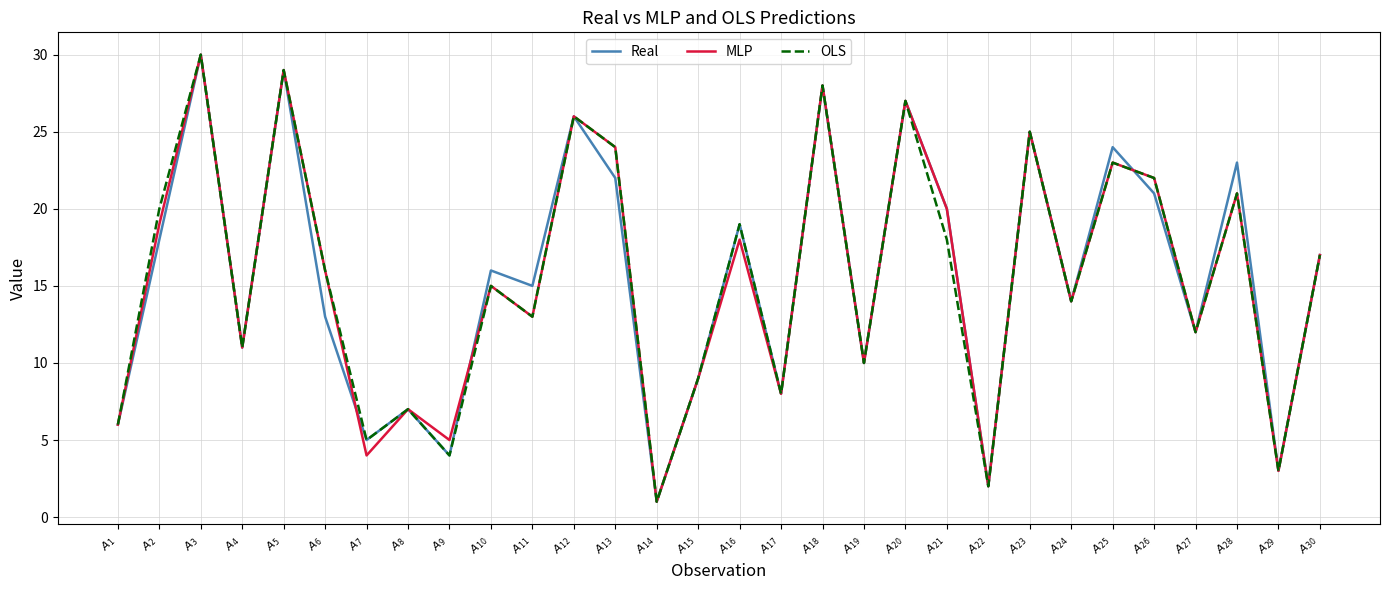

Is the value of MLP at $A_{27}$ greater than the value of OLS at $A_{21}$?

No